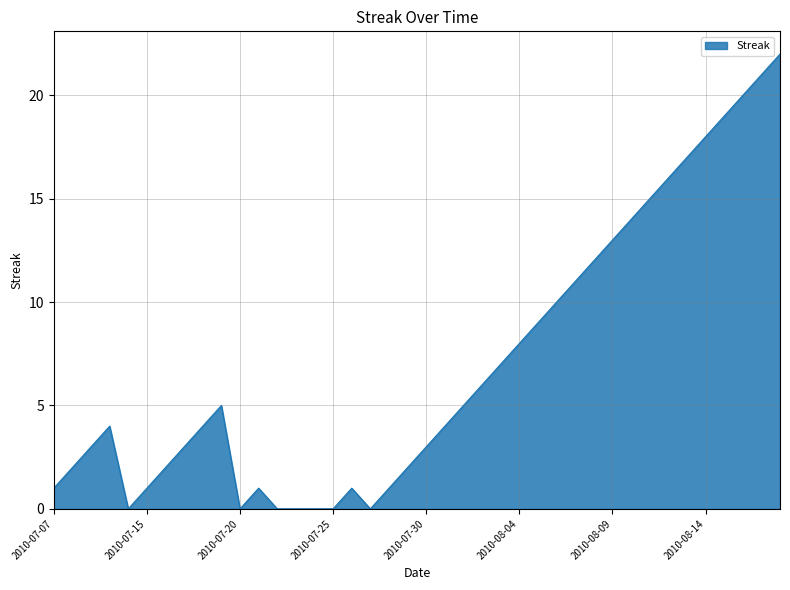

What is the greatest value displayed?

22